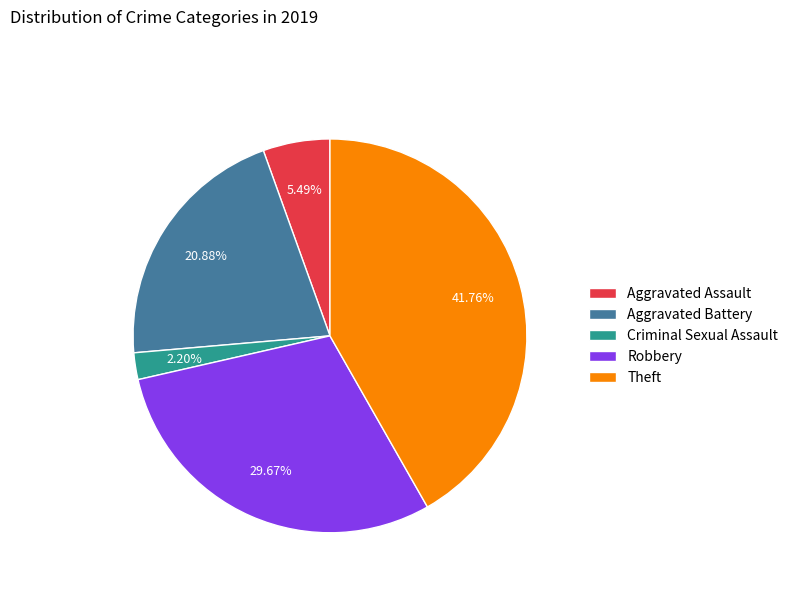

Count the number of slices in the pie.

5